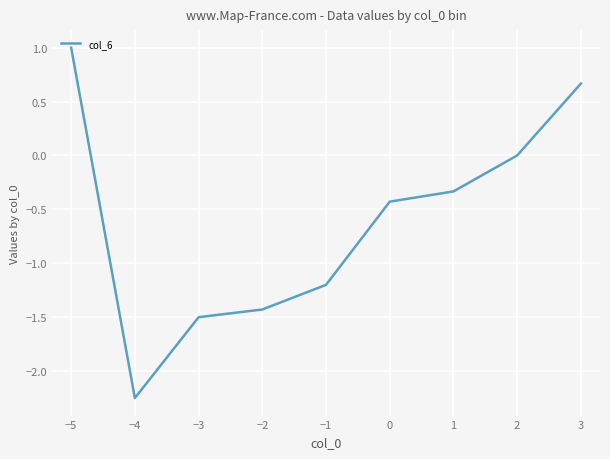

True or false: the data shows -1.2 at −1.

True